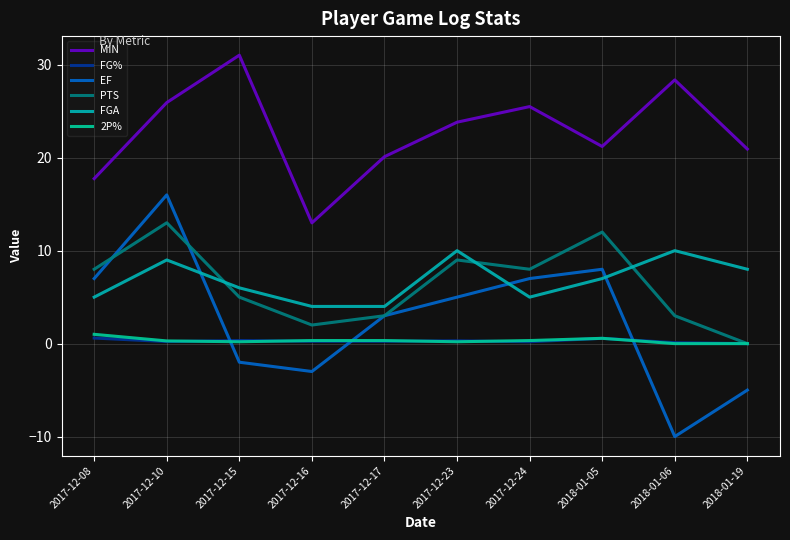

Does the chart display data point markers on the line(s)?

No